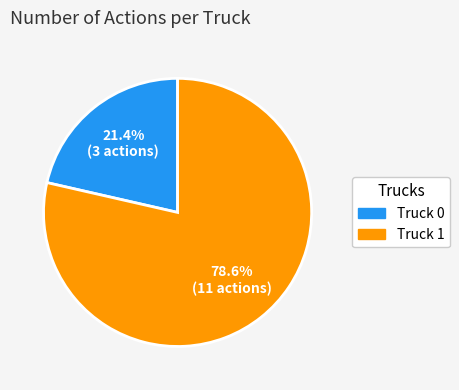

True or false: Truck 1 accounts for 84% of the total.

False